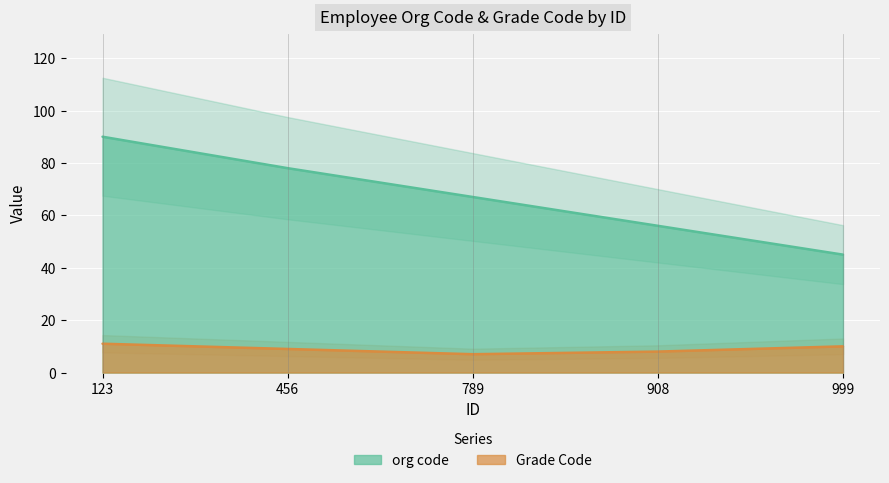

Reading left to right, extract all data points from this chart.

org code: 123=90	456=78	789=67	908=56	999=45
Grade Code: 123=11	456=9	789=7	908=8	999=10